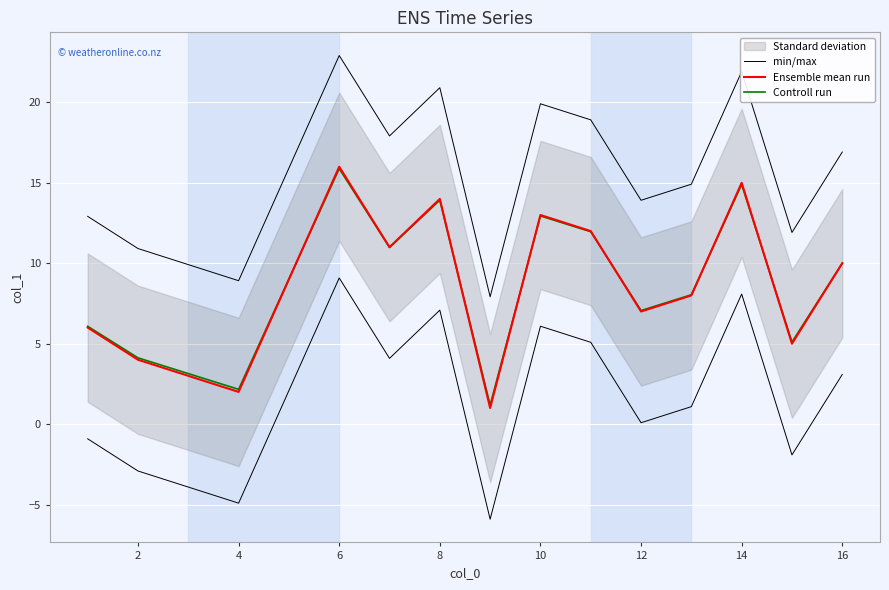

Is it true that min/max equals 24.8 at 8?

False